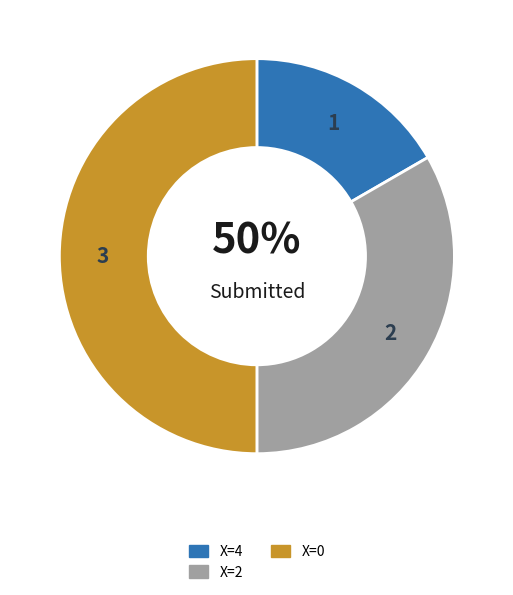

True or false: 2 accounts for 46% of the total.

False